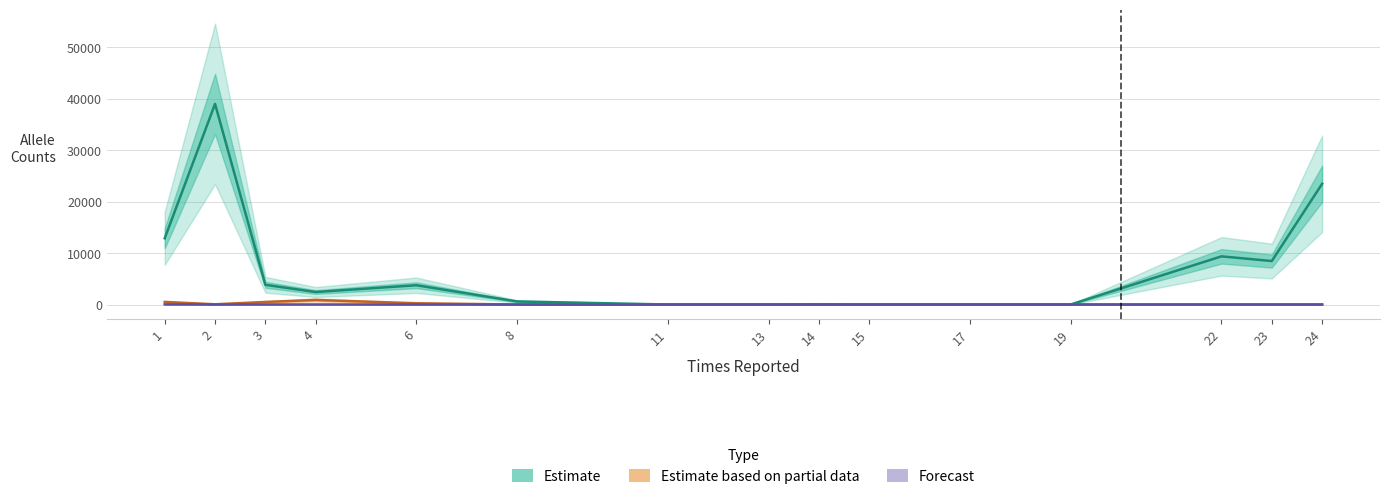

Rank the series by their maximum value, from lowest to highest.

Forecast, Estimate based on partial data, Estimate